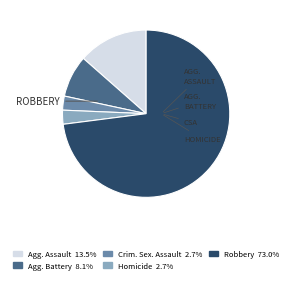

Does any single category account for the majority?

Yes